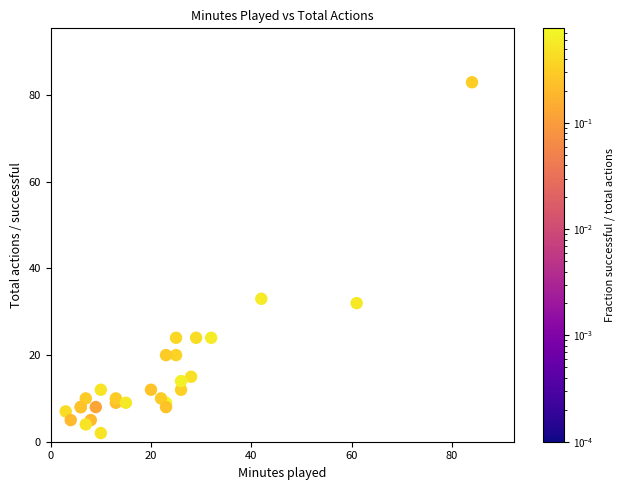

What Y value in the scatter plot is closest to 42?

33